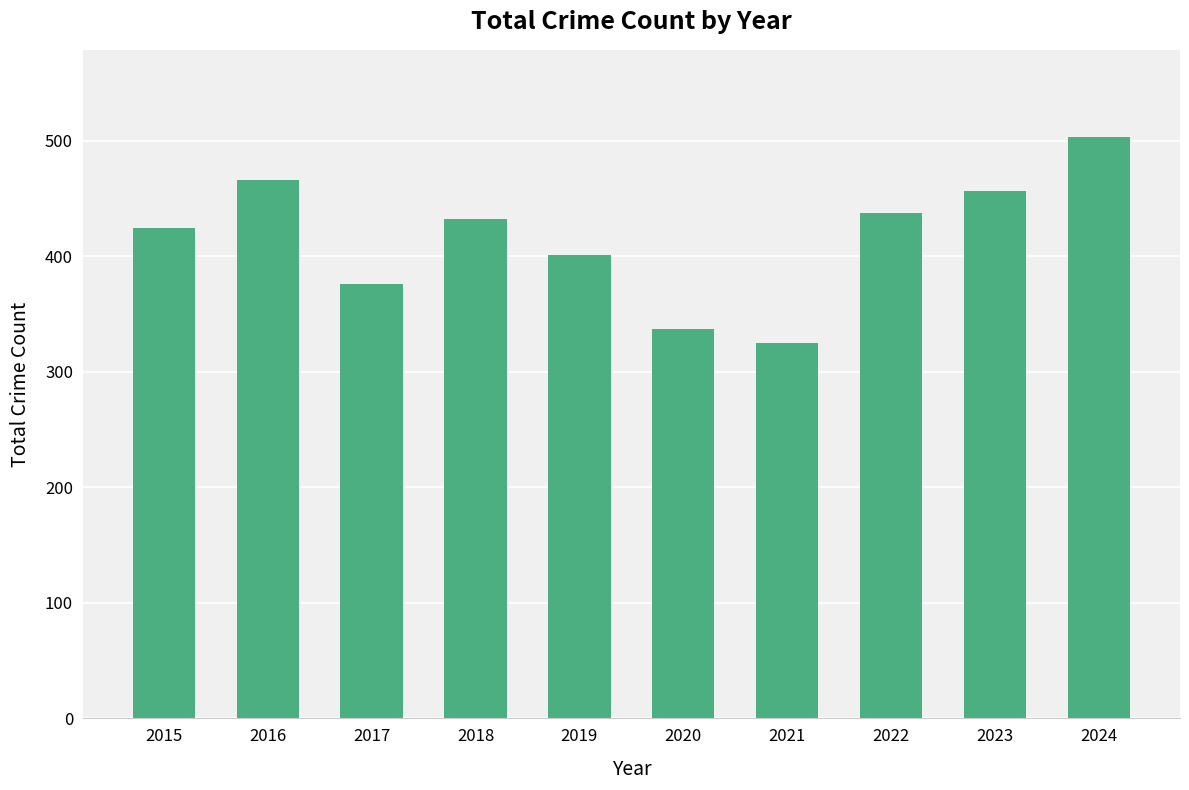

Count the number of data series in this chart.

1